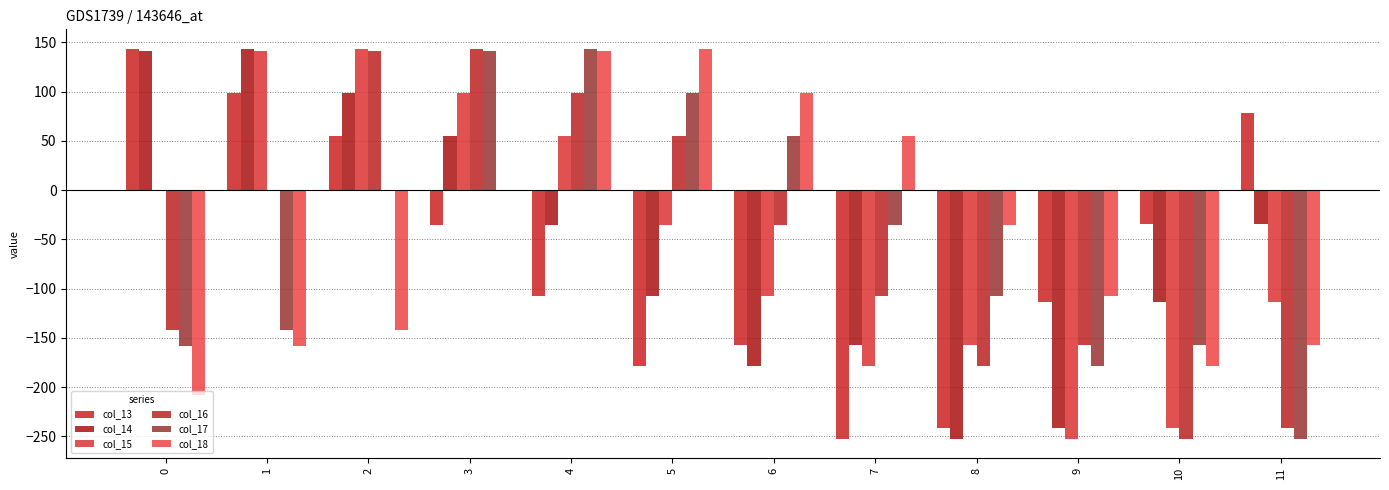

How many bars are there in each group?

6